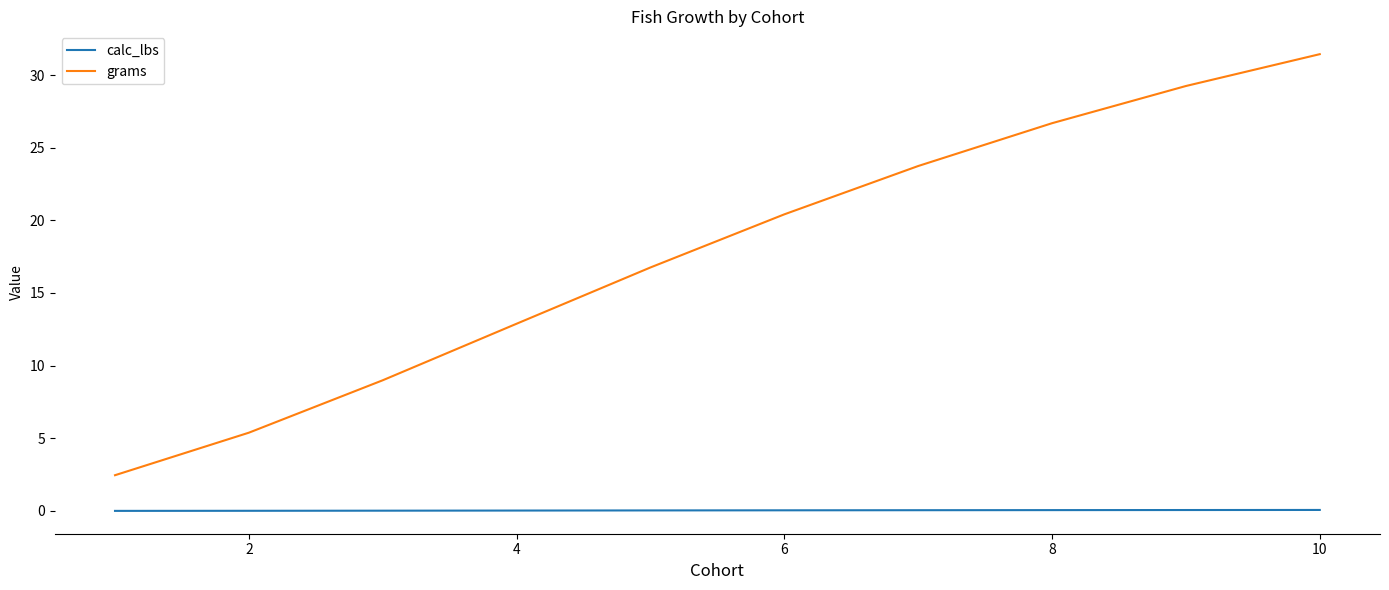

What is the difference between the maximum and second lowest values in the calc_lbs series?

0.1